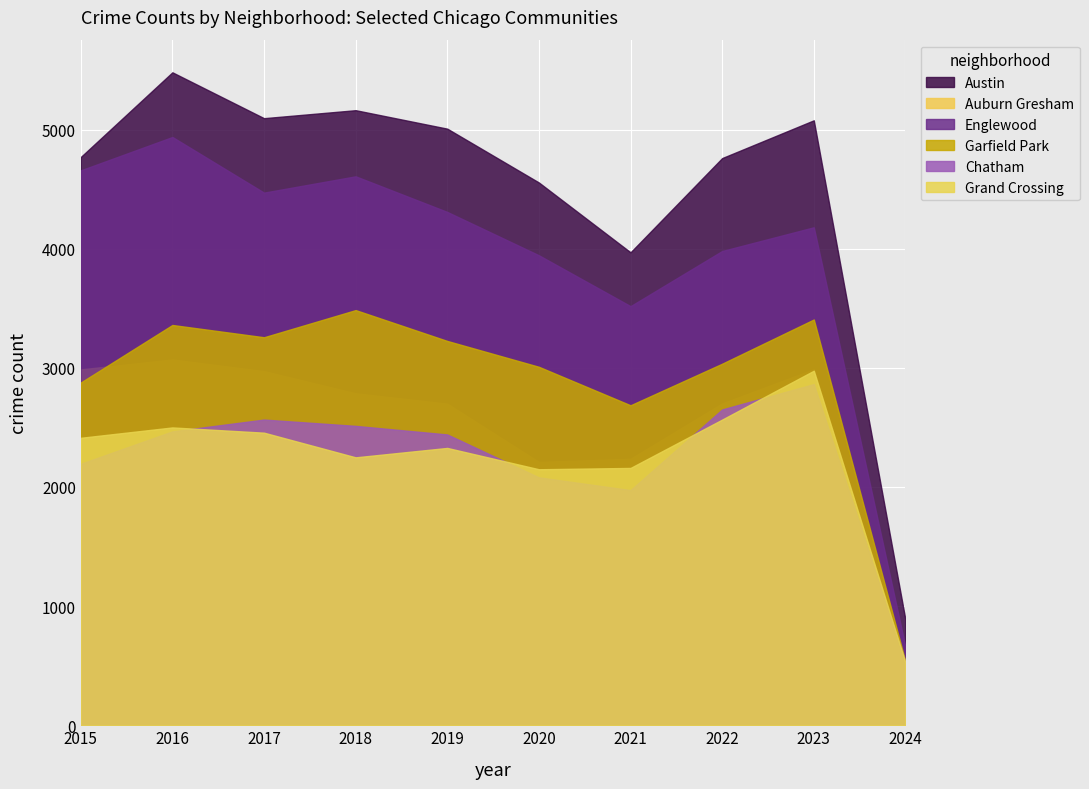

True or false: Austin and Garfield Park intersect in this chart.

False